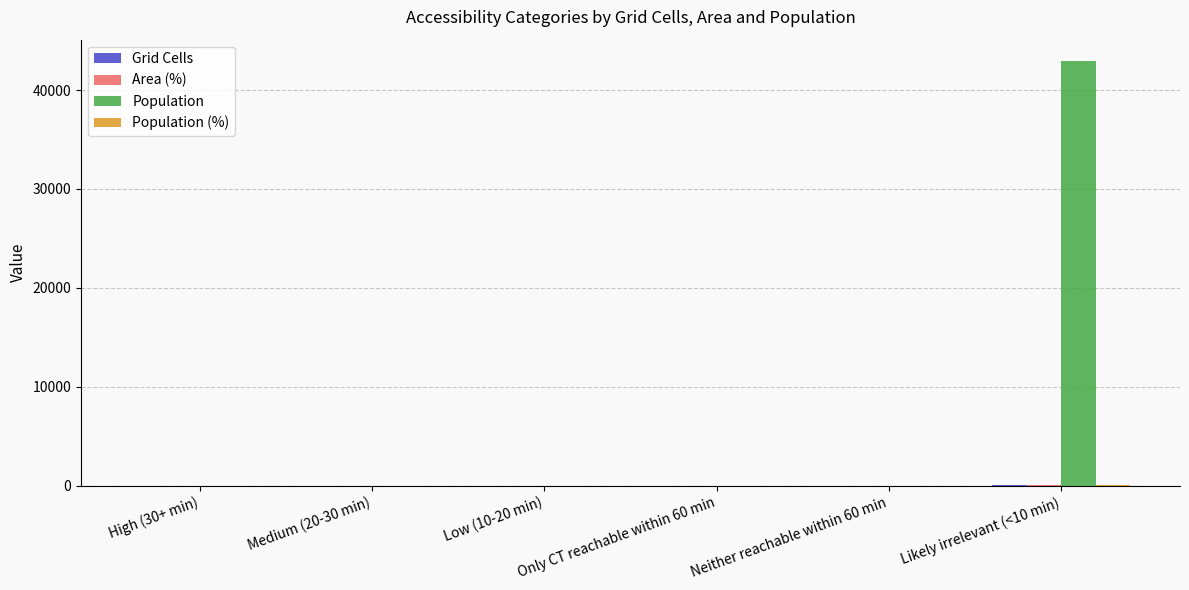

At which category is the sum across all series the highest?

Likely irrelevant (<10 min)